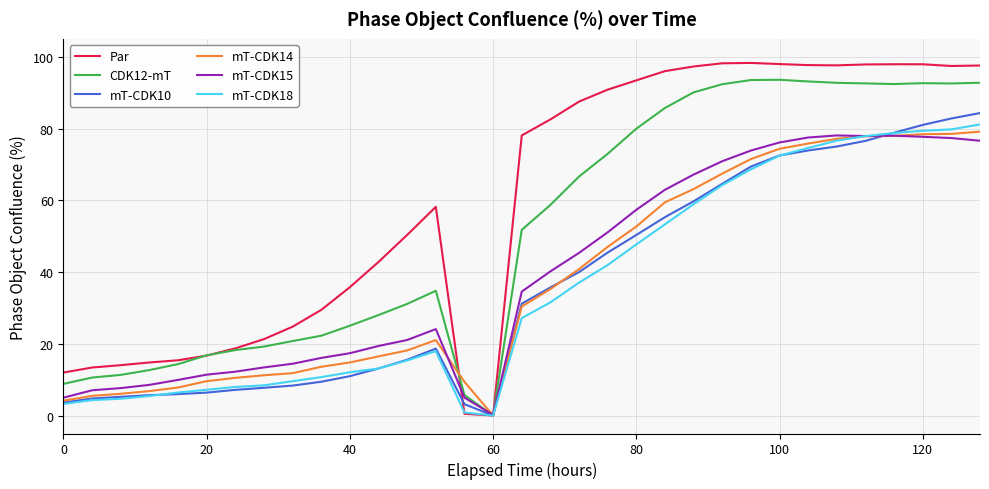

What is the maximum value for mT-CDK14?

79.1